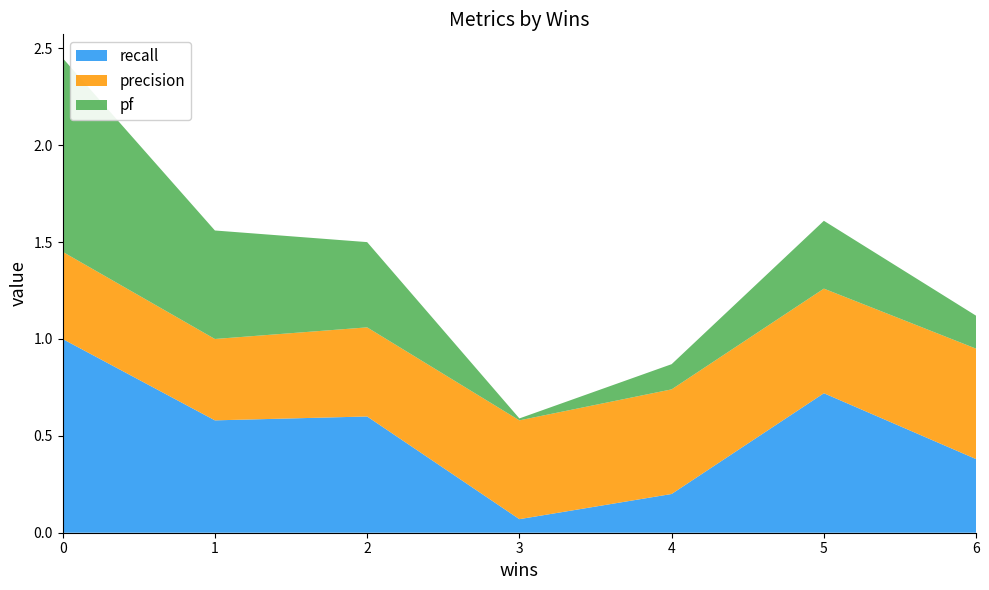

The value of recall at 6 is 0.4. True or false?

True